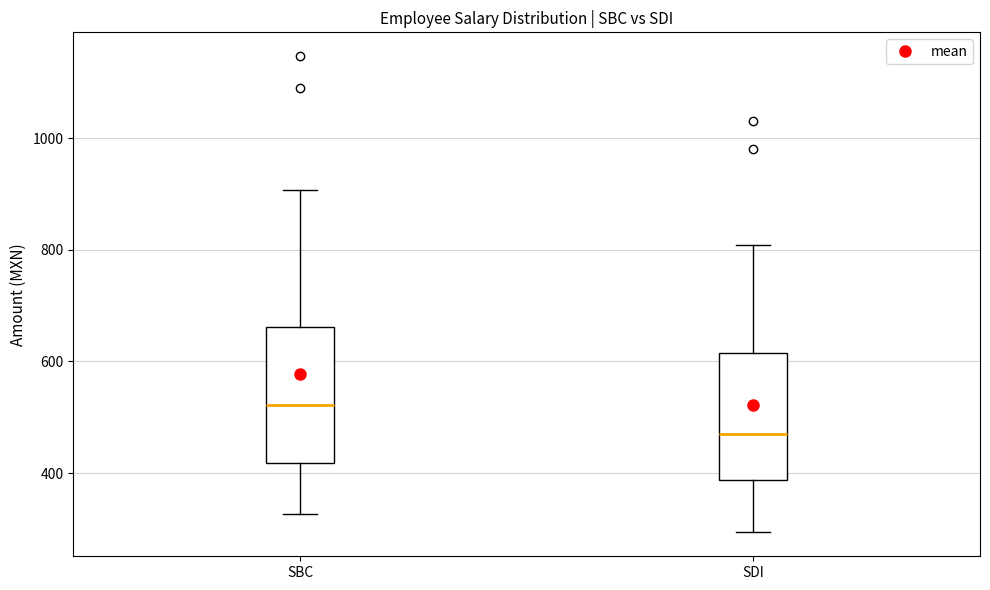

Reading left to right, read every box against the y-axis: the position of its median line, the range the box covers, and the ends of its whiskers. The values are not printed on the chart, so give them approximately, as read against the axis.

SBC: median 520, box 420 to 660, whiskers 320 to 900
SDI: median 460, box 380 to 620, whiskers 300 to 800